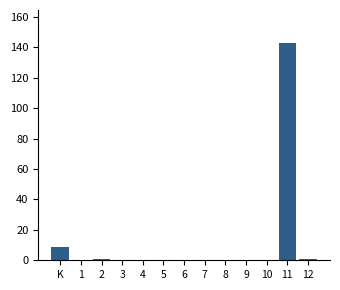

Reading right to left, extract all data points from this chart.

12=1	11=143	10=0	9=0	8=0	7=0	6=0	5=0	4=0	3=0	2=1	1=0	K=9